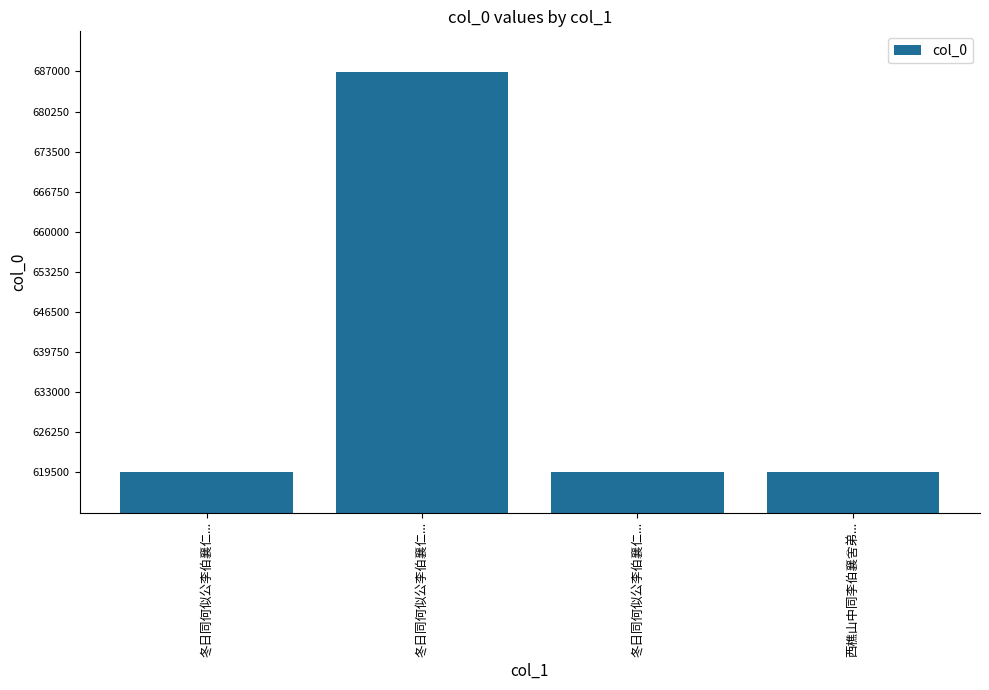

The value at 西樵山中同李伯襄舍弟... is 619572. True or false?

True